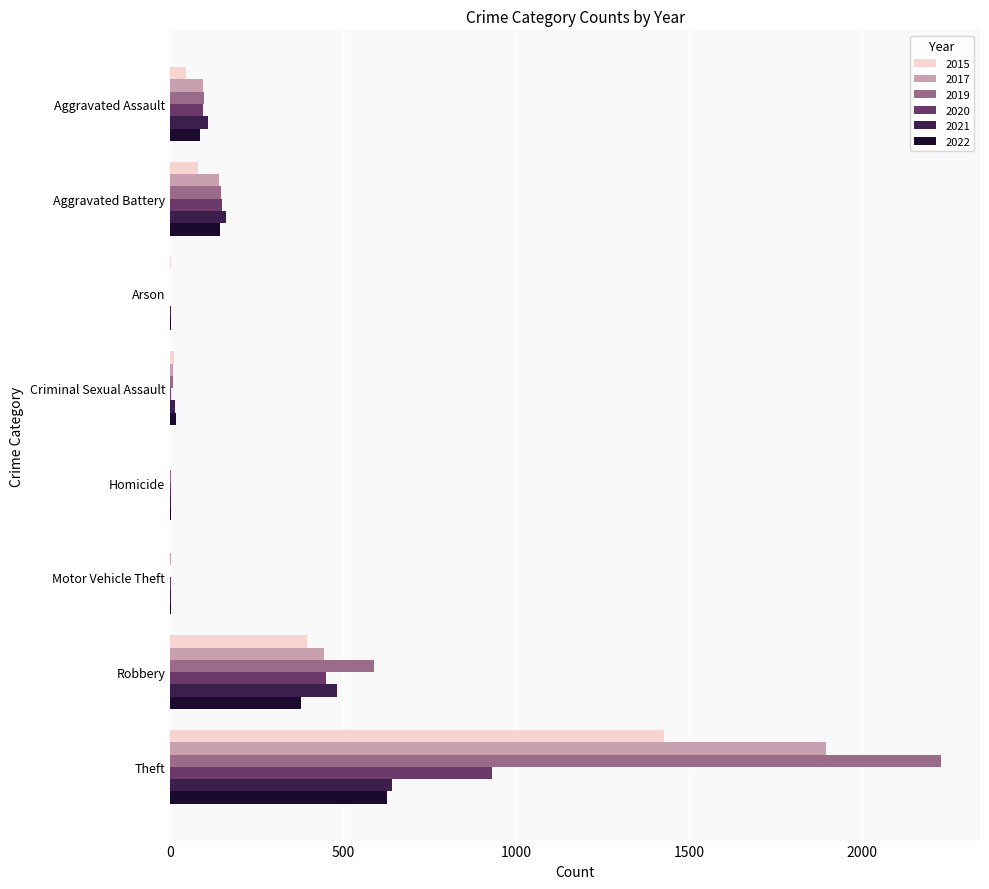

True or false: 2017 has a value of 621 at Arson.

False